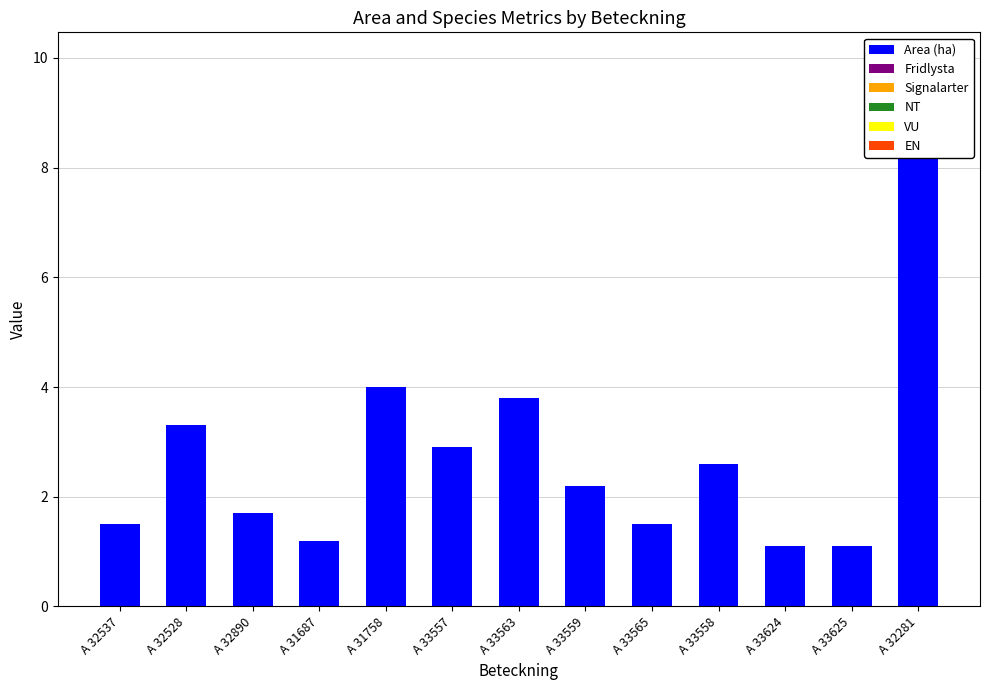

At which label is NT closest to 0?

A 32537